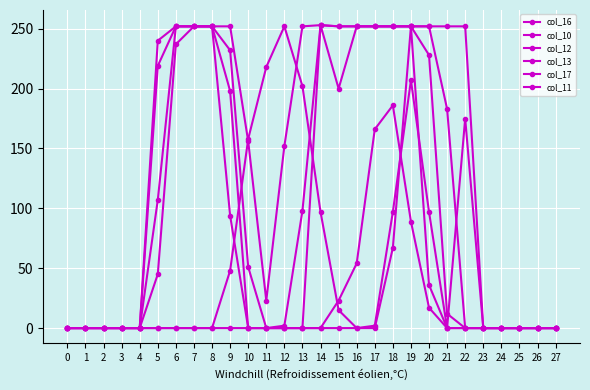

At which label does col_12 first exceed 51?

5